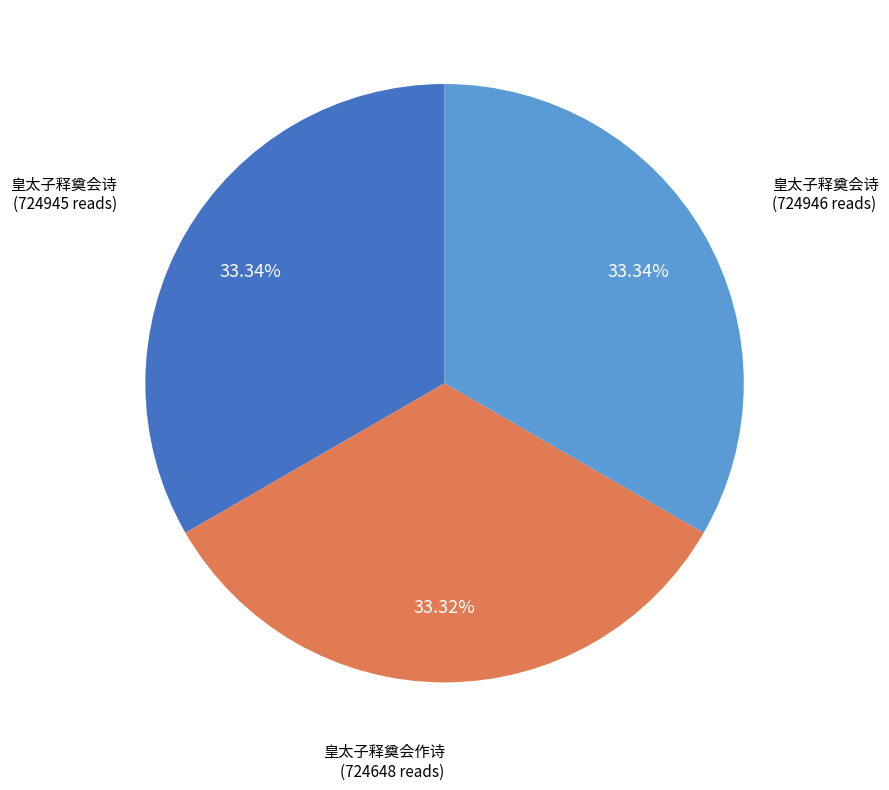

Is there any slice that represents more than half of the pie?

No